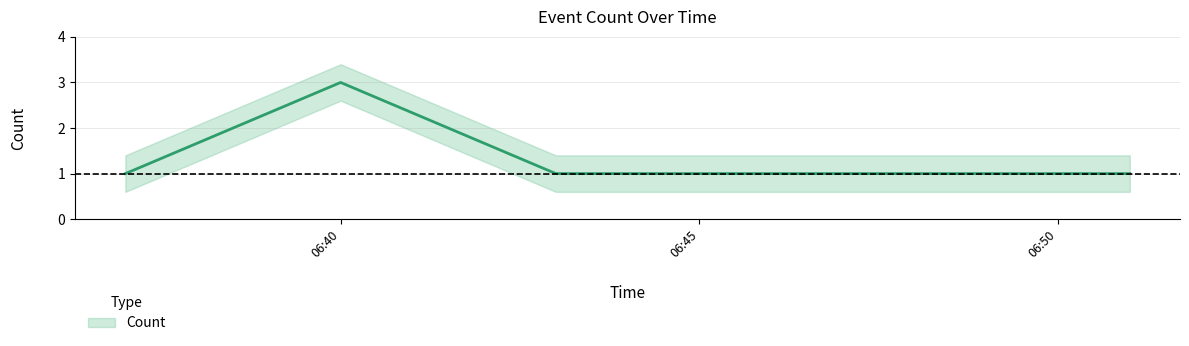

At which category does the data reach its first local peak?

06:40